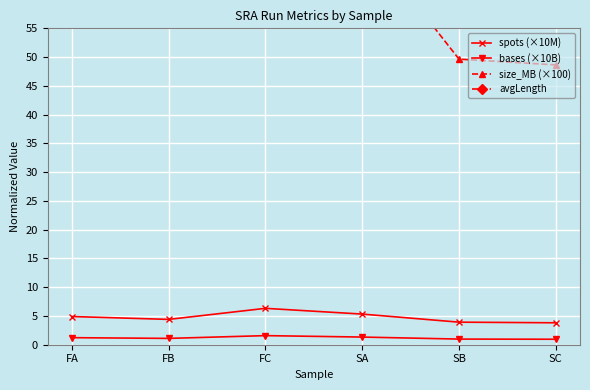

Which series has the largest range (max minus min)?

size_MB (×100)